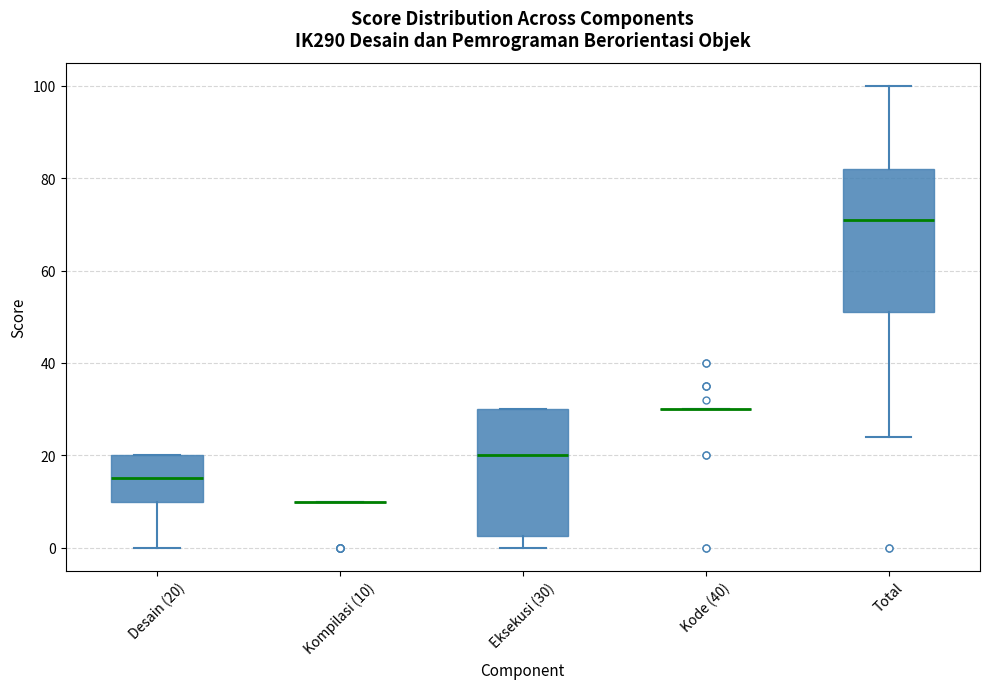

Reading left to right, read every box against the y-axis: the position of its median line, the range the box covers, and the ends of its whiskers. The values are not printed on the chart, so give them approximately, as read against the axis.

Desain (20): median 16, box 10 to 20, whiskers 0 to 20
Kompilasi (10): box collapsed to a line at 10, whiskers 10 to 10
Eksekusi (30): median 20, box 2 to 30, whiskers 0 to 30
Kode (40): box collapsed to a line at 30, whiskers 30 to 30
Total: median 72, box 52 to 82, whiskers 24 to 100